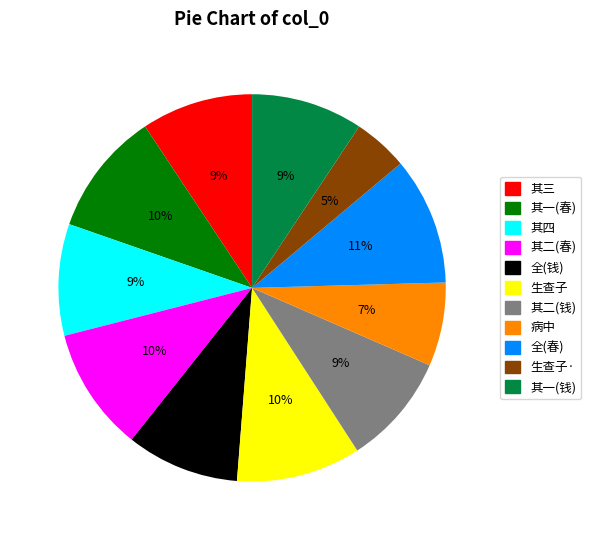

How many segments does this pie chart have?

11